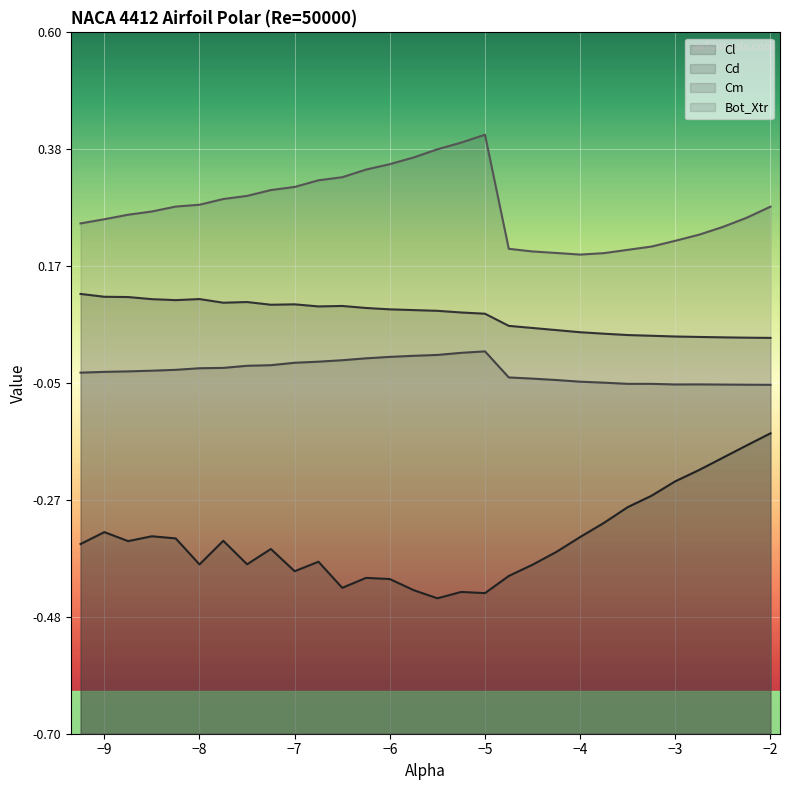

What is the sum of all Cm values?

-0.8